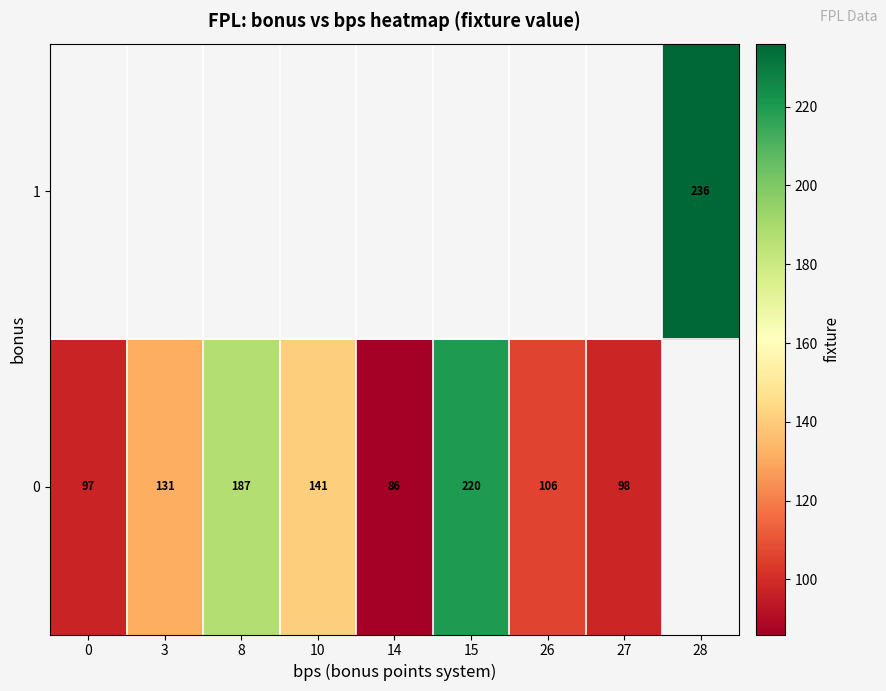

How many distinct data groups are displayed?

2